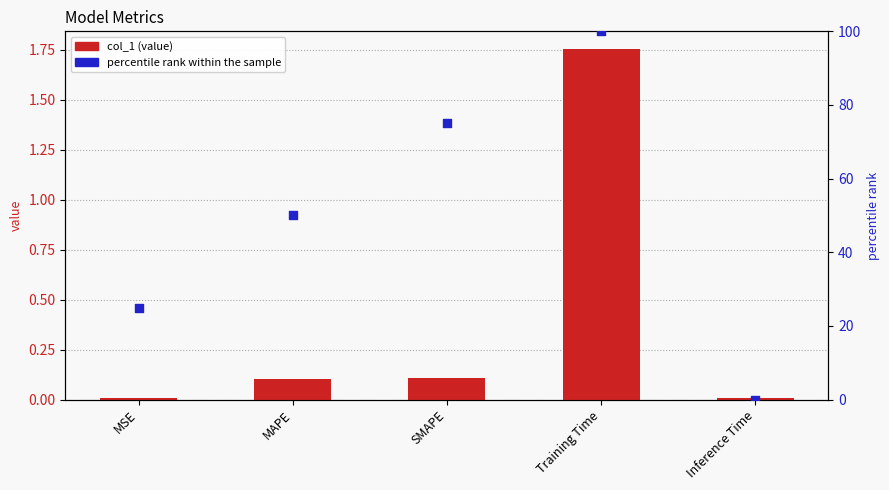

Which series contains the lowest Y value?

percentile rank within the sample